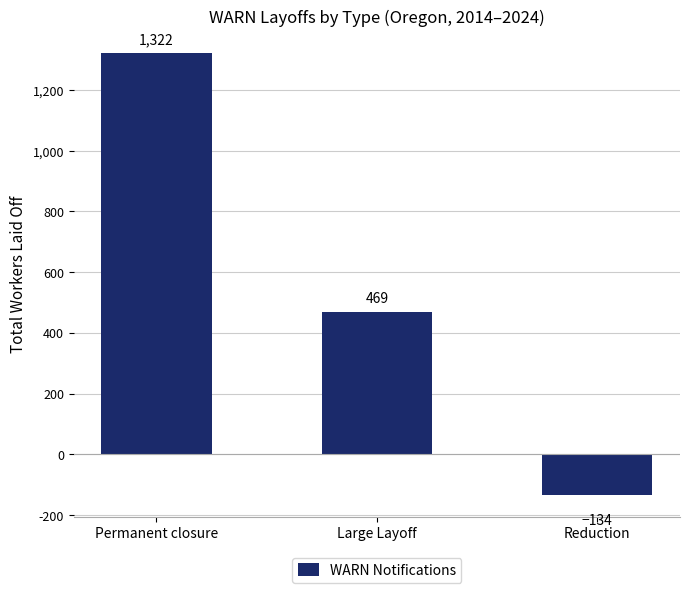

Rank the categories by value from lowest to highest.

Reduction, Large Layoff, Permanent closure